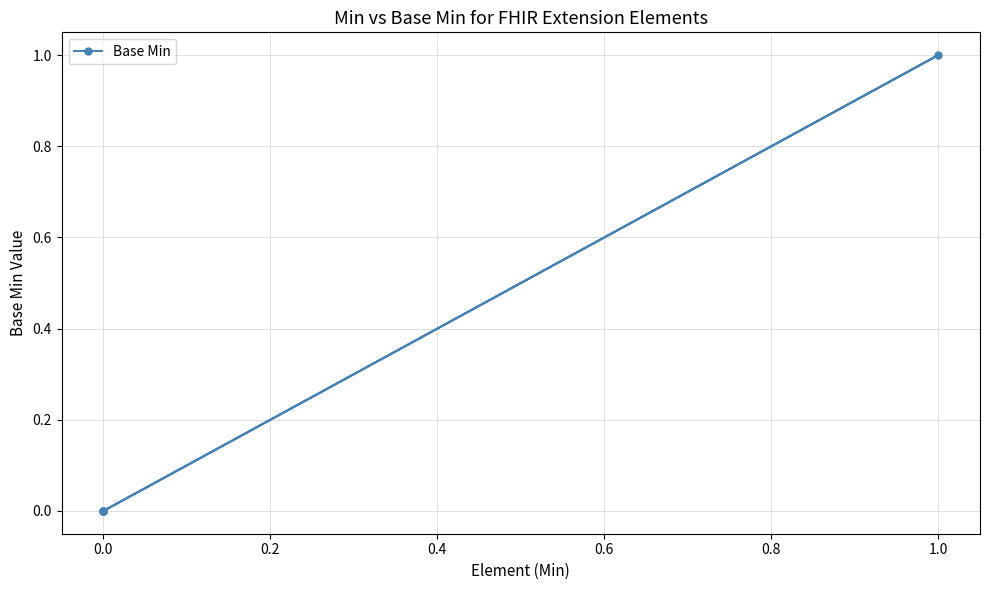

Does the chart display data point markers on the line(s)?

Yes